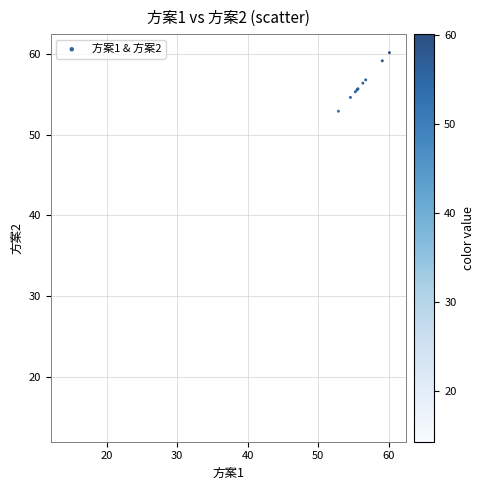

What Y value in the scatter plot is closest to 37?

52.9